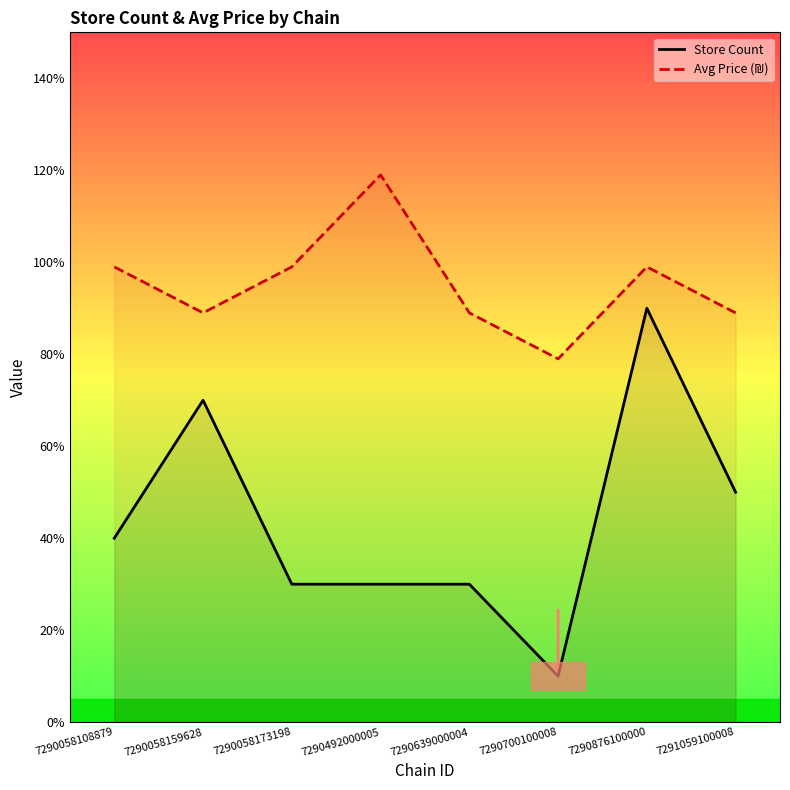

How many lines are shown in the chart?

2